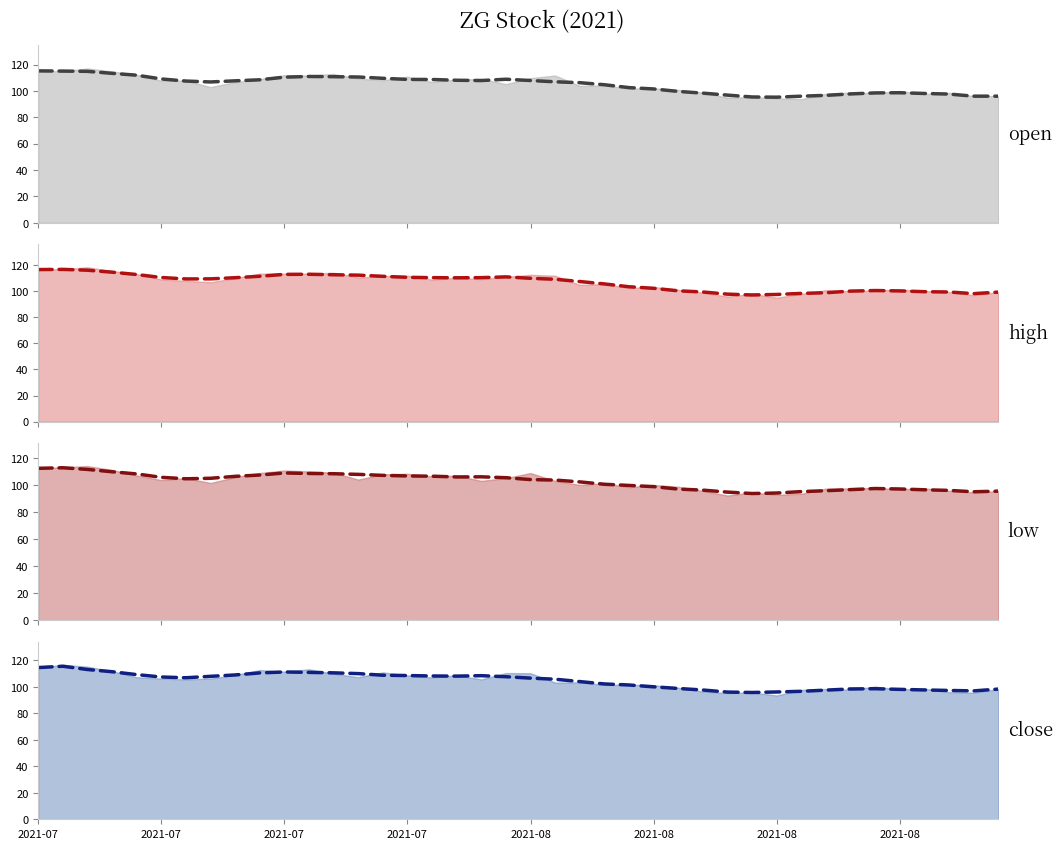

What is the sum of the open trend values at 8 and 23?

212.6